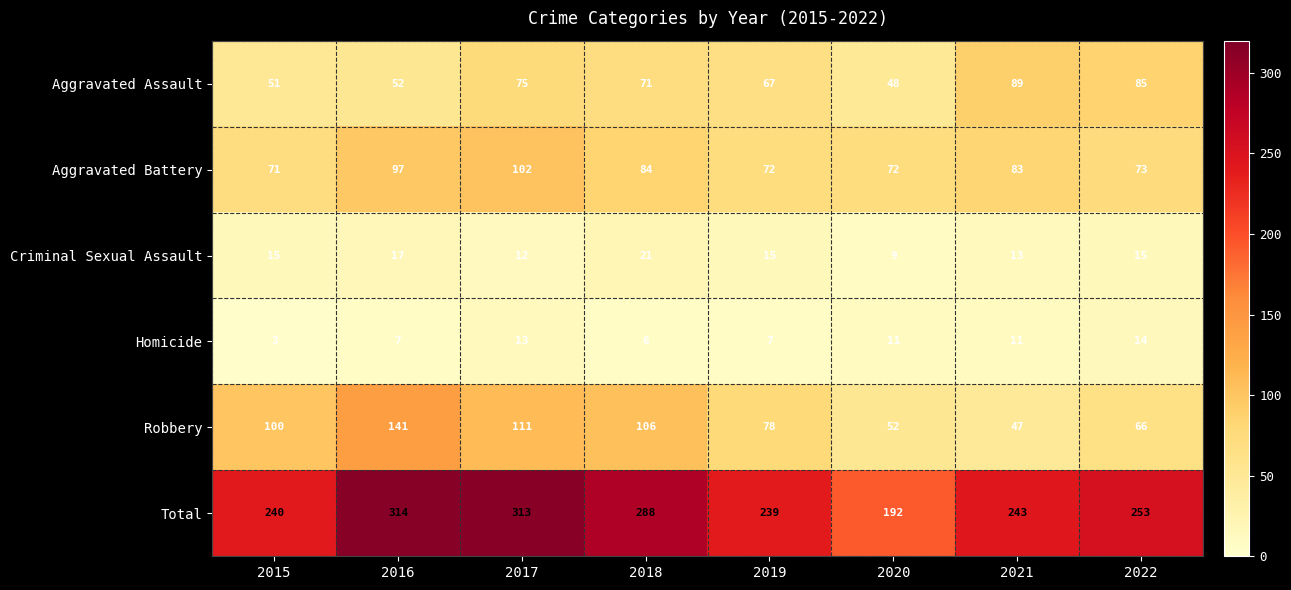

What is the difference between the second highest and minimum values in the Aggravated Assault series?

37